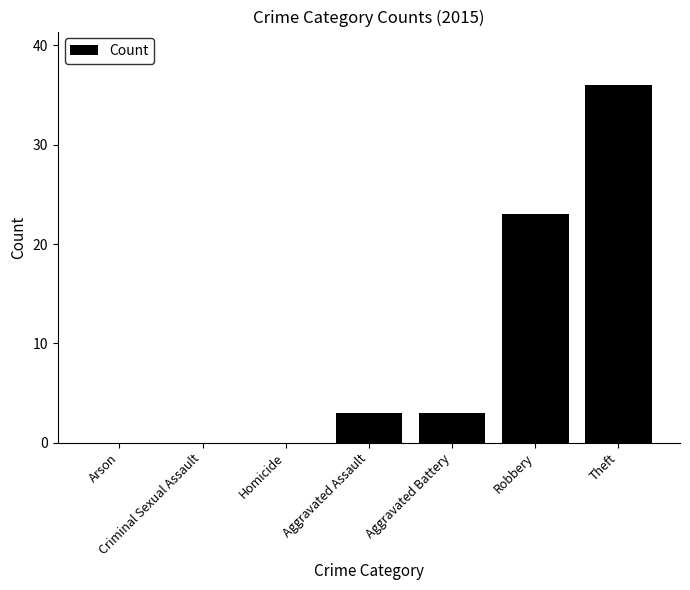

Which category has the highest value across all series?

Theft